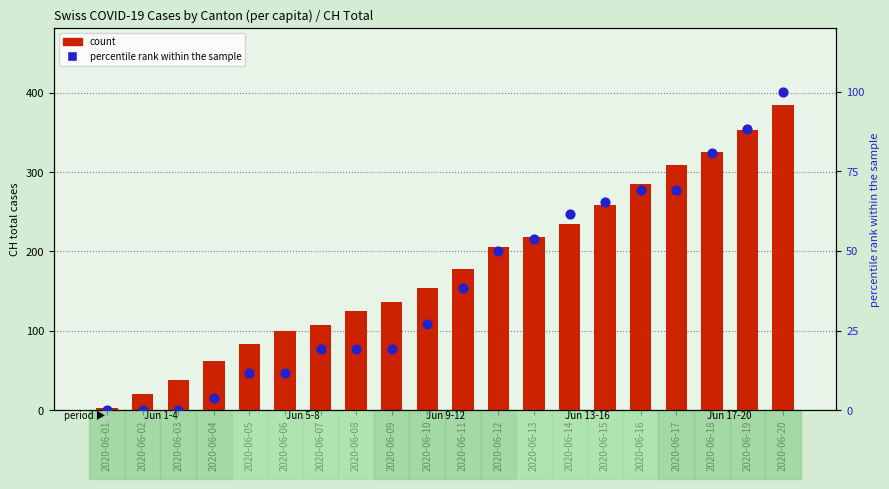

Is the value of percentile rank within the sample at 2020-06-06 greater than the value of count at 2020-06-08?

No